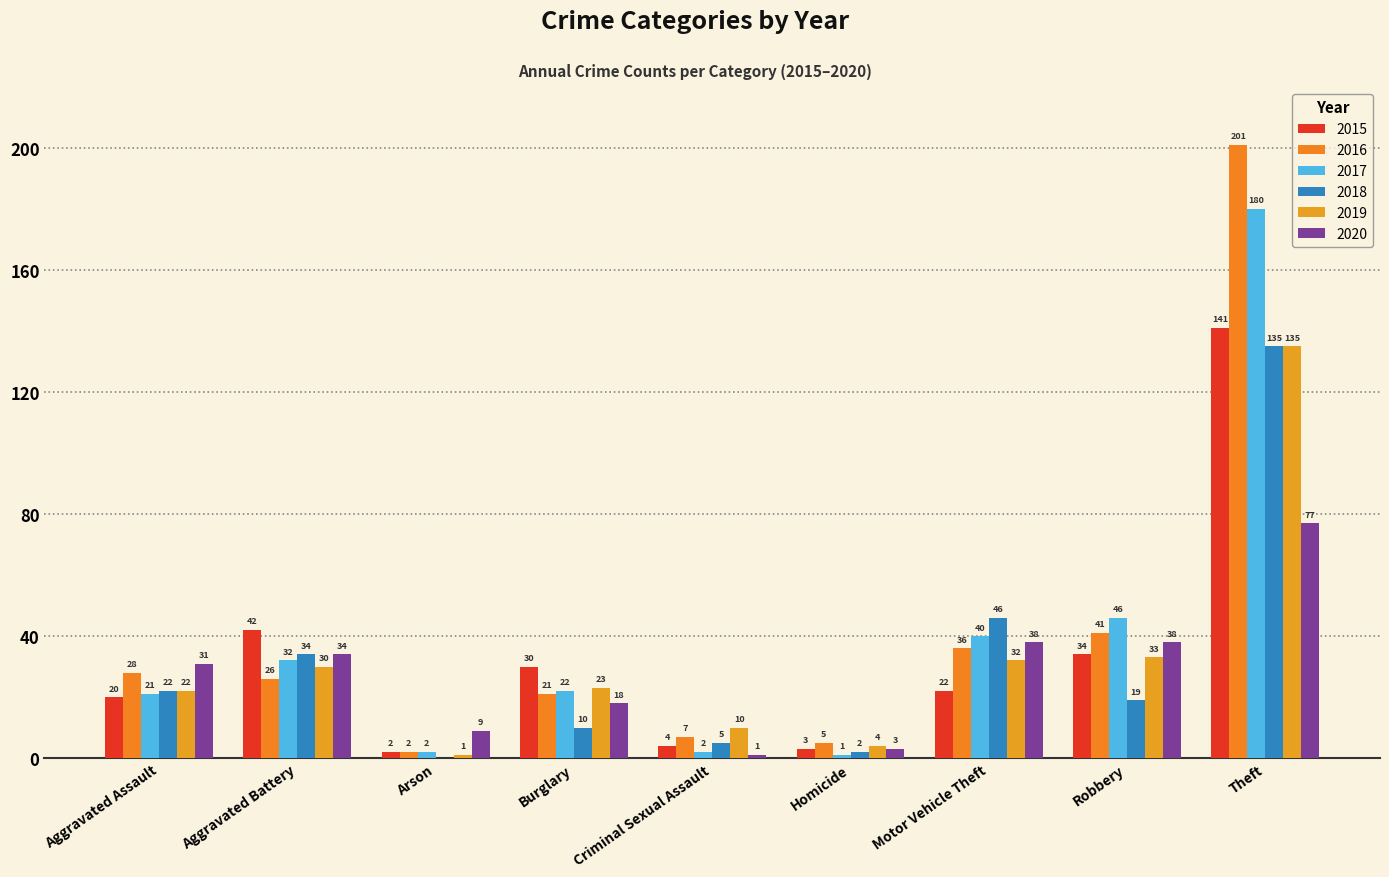

Reading right to left, list all the values displayed in this chart.

2015: Theft=141	Robbery=34	Motor Vehicle Theft=22	Homicide=3	Criminal Sexual Assault=4	Burglary=30	Arson=2	Aggravated Battery=42	Aggravated Assault=20
2016: Theft=201	Robbery=41	Motor Vehicle Theft=36	Homicide=5	Criminal Sexual Assault=7	Burglary=21	Arson=2	Aggravated Battery=26	Aggravated Assault=28
2017: Theft=180	Robbery=46	Motor Vehicle Theft=40	Homicide=1	Criminal Sexual Assault=2	Burglary=22	Arson=2	Aggravated Battery=32	Aggravated Assault=21
2018: Theft=135	Robbery=19	Motor Vehicle Theft=46	Homicide=2	Criminal Sexual Assault=5	Burglary=10	Arson=0	Aggravated Battery=34	Aggravated Assault=22
2019: Theft=135	Robbery=33	Motor Vehicle Theft=32	Homicide=4	Criminal Sexual Assault=10	Burglary=23	Arson=1	Aggravated Battery=30	Aggravated Assault=22
2020: Theft=77	Robbery=38	Motor Vehicle Theft=38	Homicide=3	Criminal Sexual Assault=1	Burglary=18	Arson=9	Aggravated Battery=34	Aggravated Assault=31